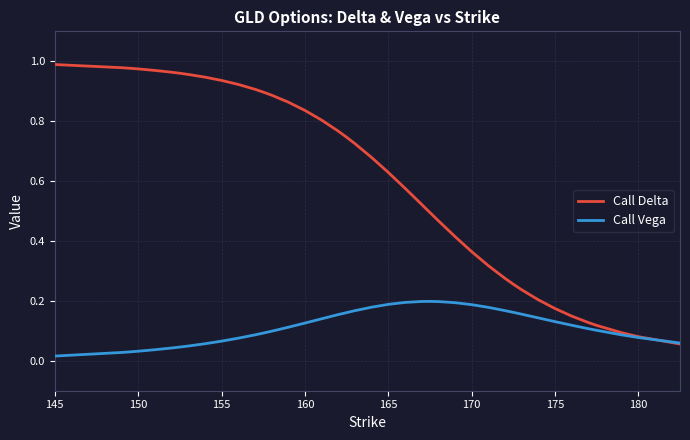

List the series in order of their overall mean, highest first.

Call Delta, Call Vega